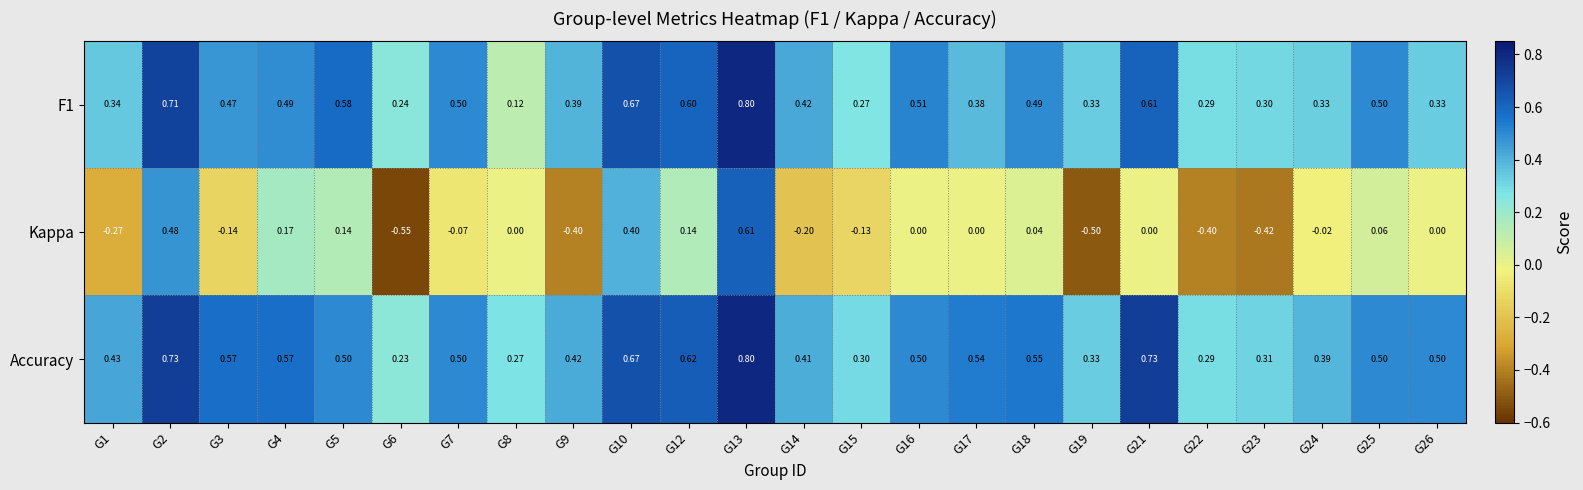

Which series has the widest spread of values?

Kappa